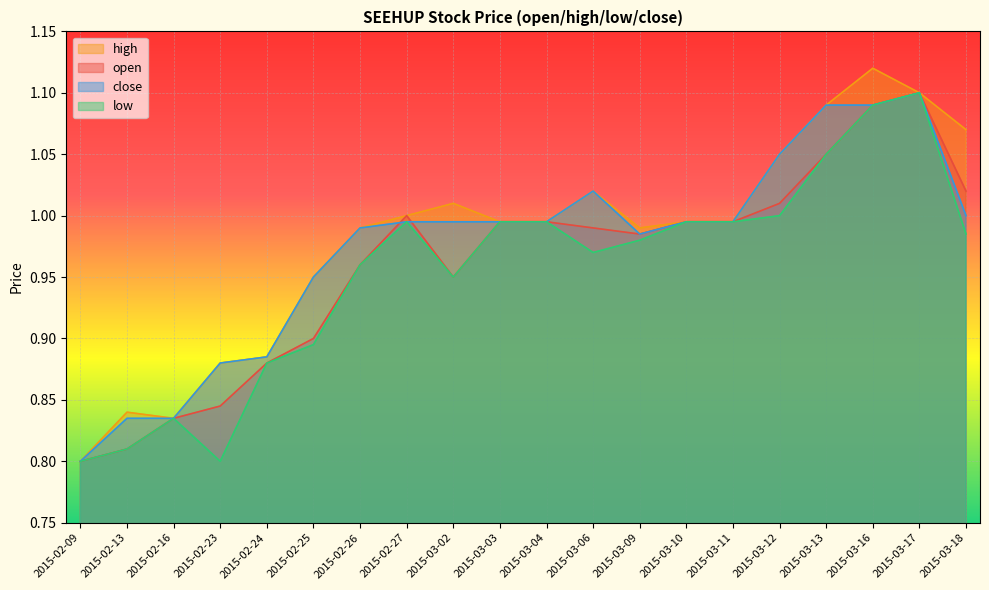

True or false: low has more than 2 interior local peaks.

True